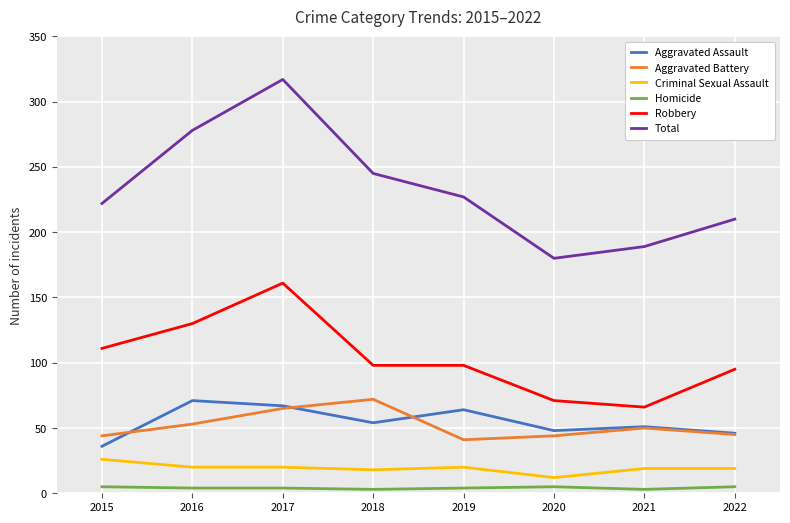

Rank the series at 2018 from highest to lowest value.

Total, Robbery, Aggravated Battery, Aggravated Assault, Criminal Sexual Assault, Homicide